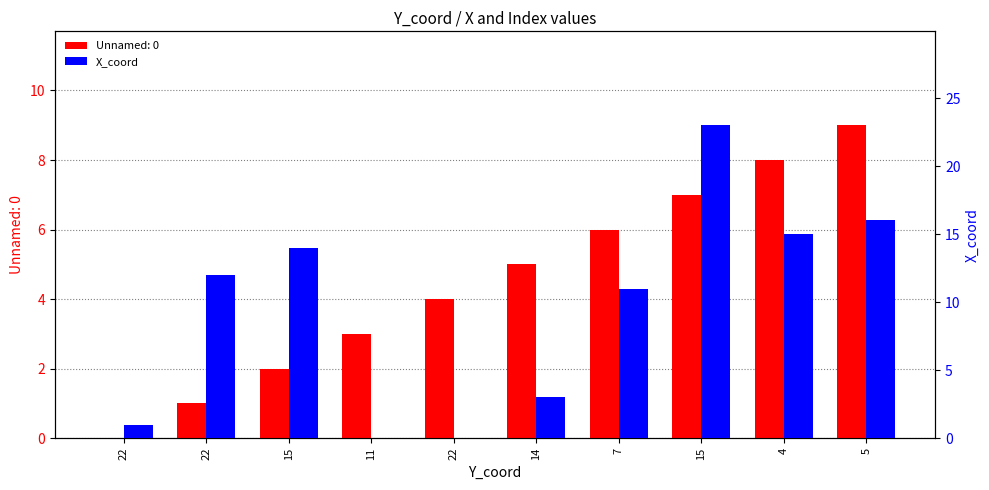

What is the label of the 9th bar from the right?

22